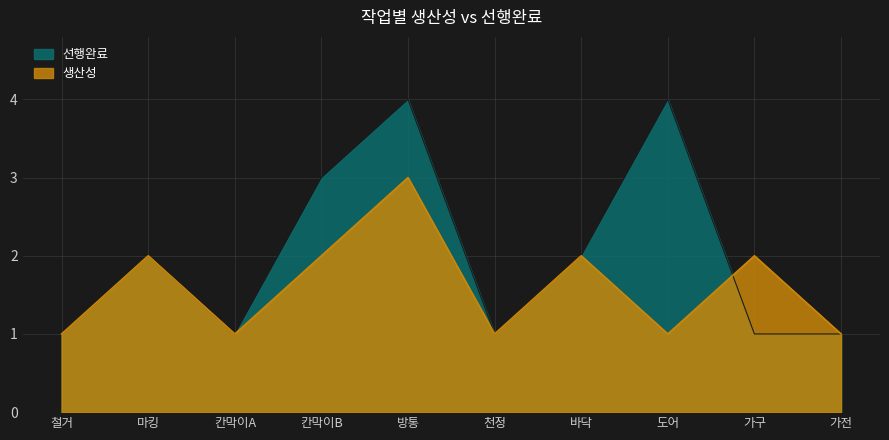

How many lines are shown in the chart?

2